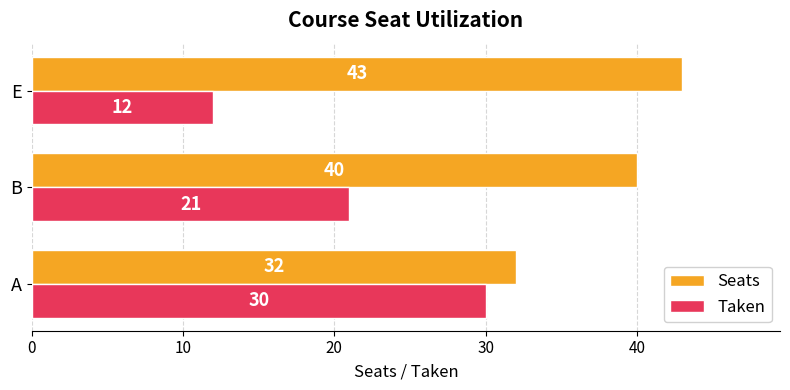

How many values in the Seats series are below 40?

1